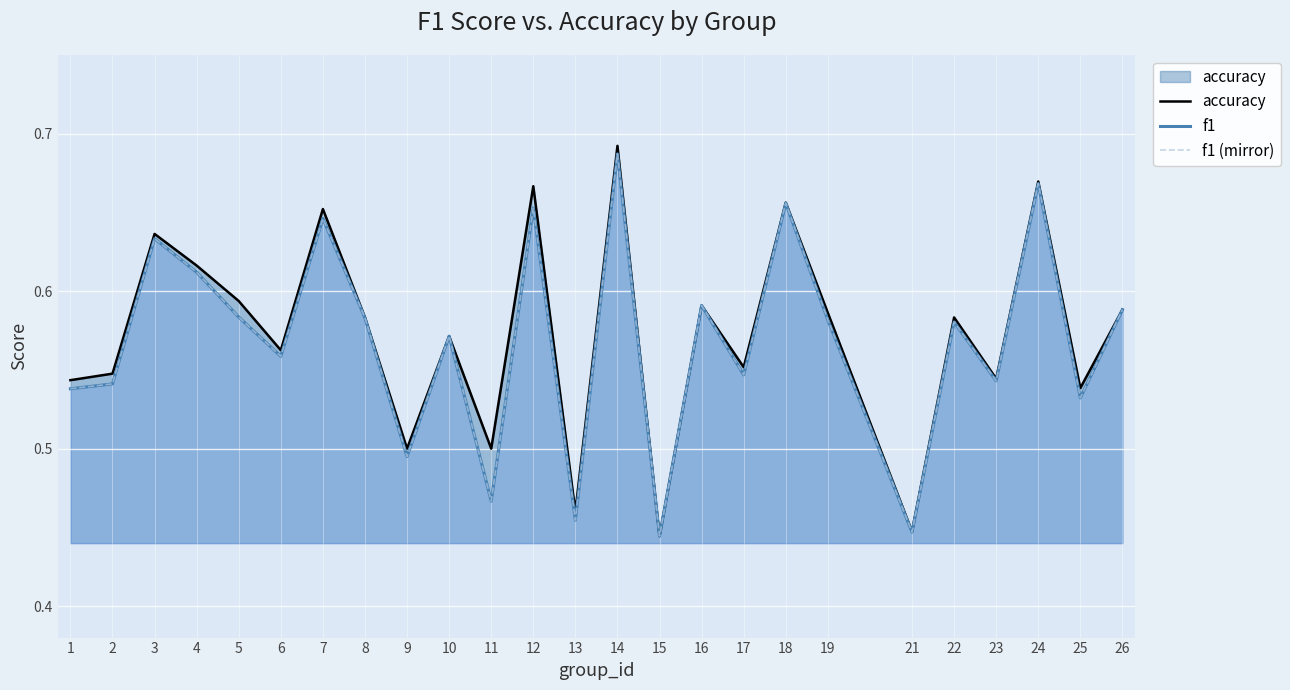

At how many categories does at least one series exceed 0?

25